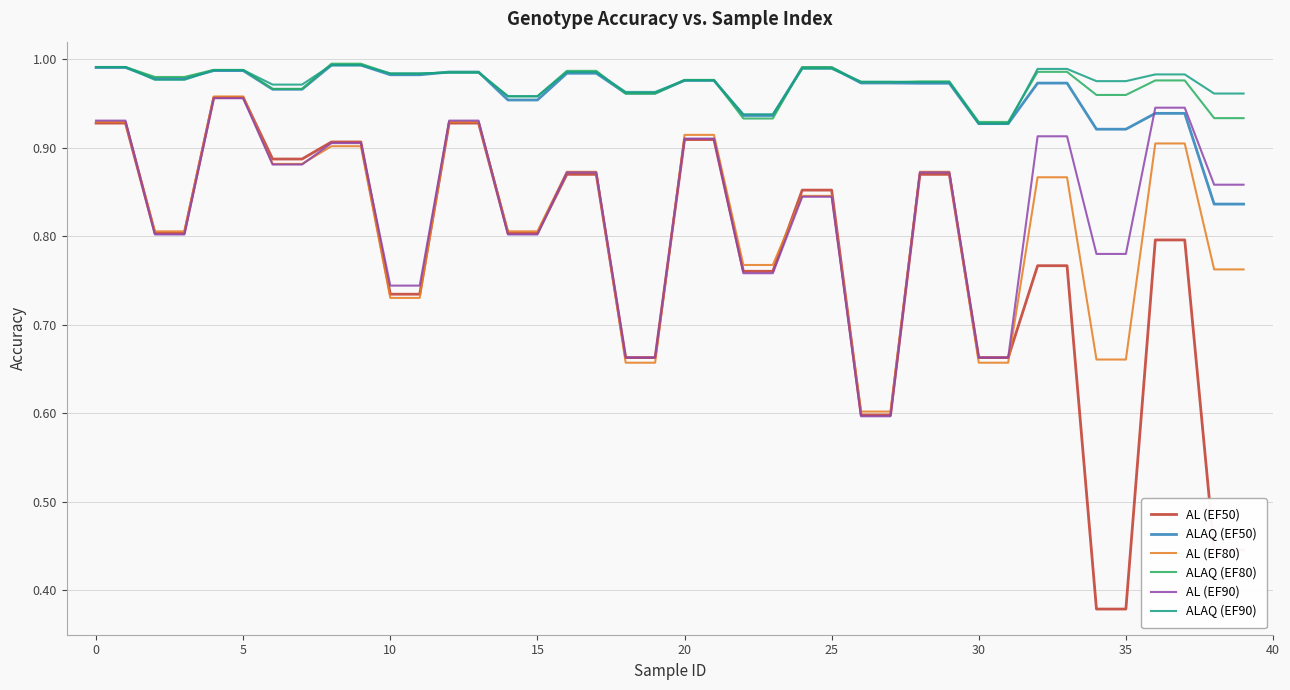

Count the number of categories in the chart.

40